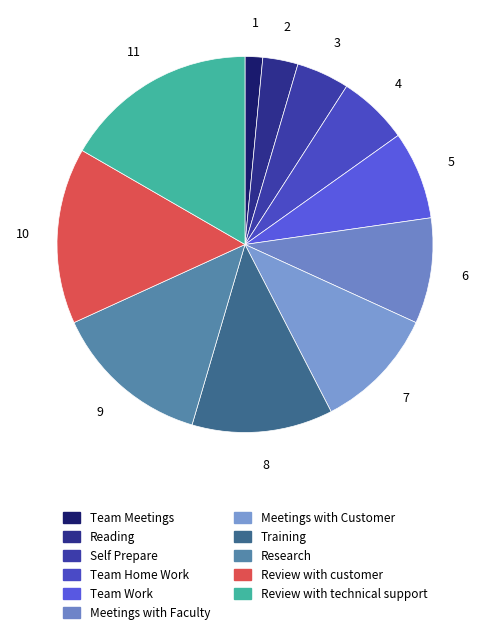

Does any single category account for the majority?

No